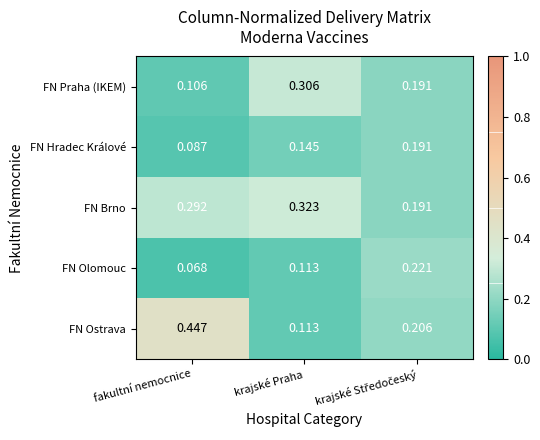

Where is FN Praha (IKEM) nearest to the value 0?

fakultní nemocnice